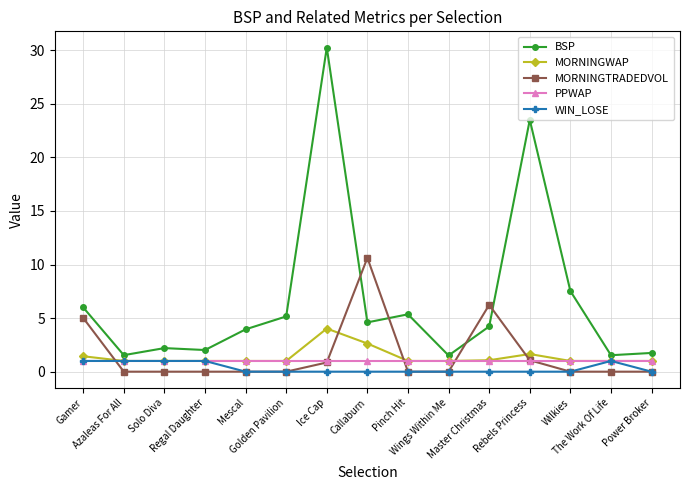

What is the maximum value shown in the chart?

30.3